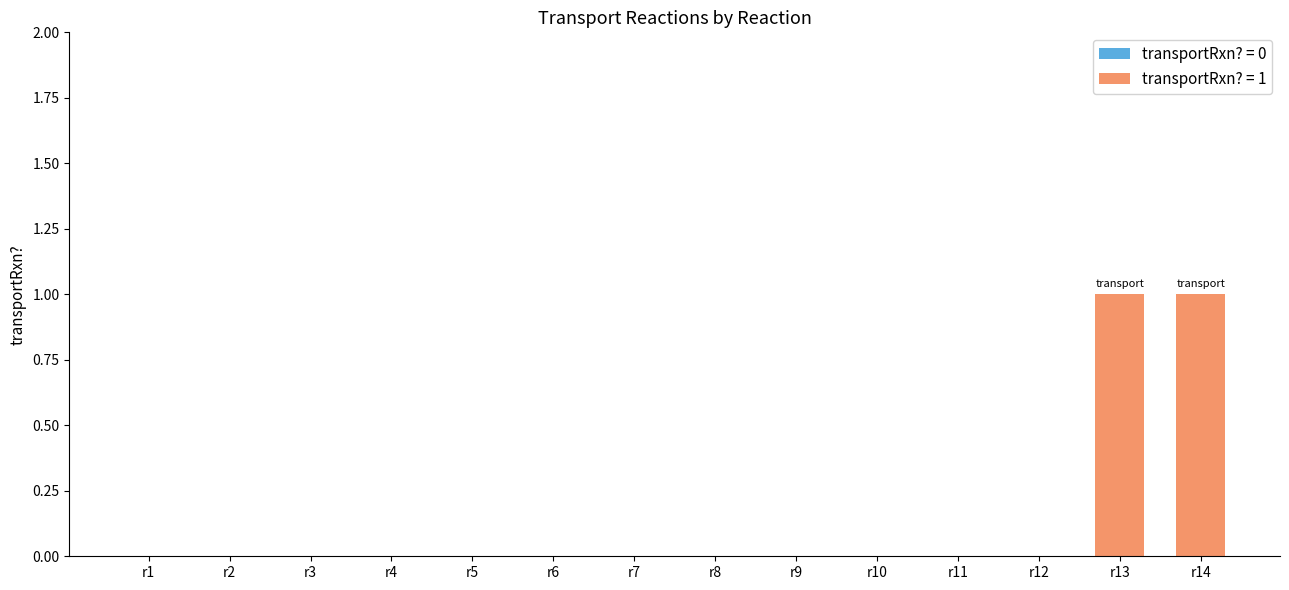

True or false: the data shows 1 at r11.

False